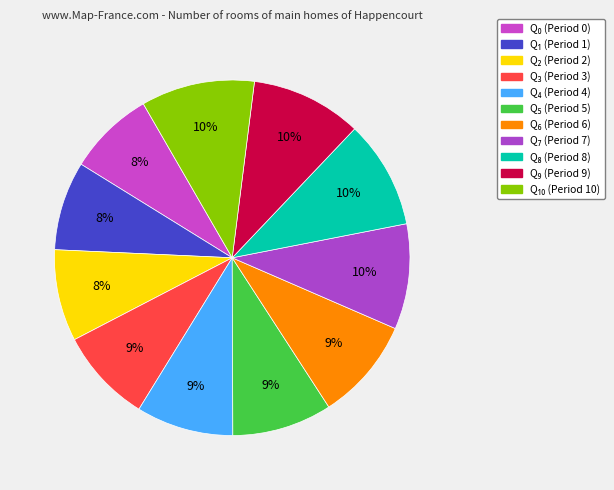

Rank the categories by value from highest to lowest.

Q₁₀, Q₉, Q₈, Q₇, Q₆, Q₅, Q₄, Q₃, Q₂, Q₁, Q₀